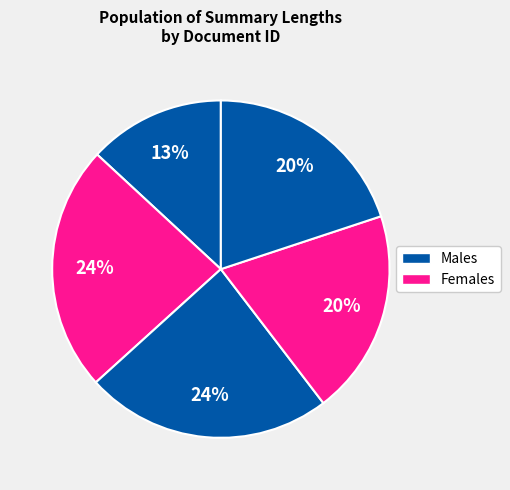

How many slices are in this pie chart?

5